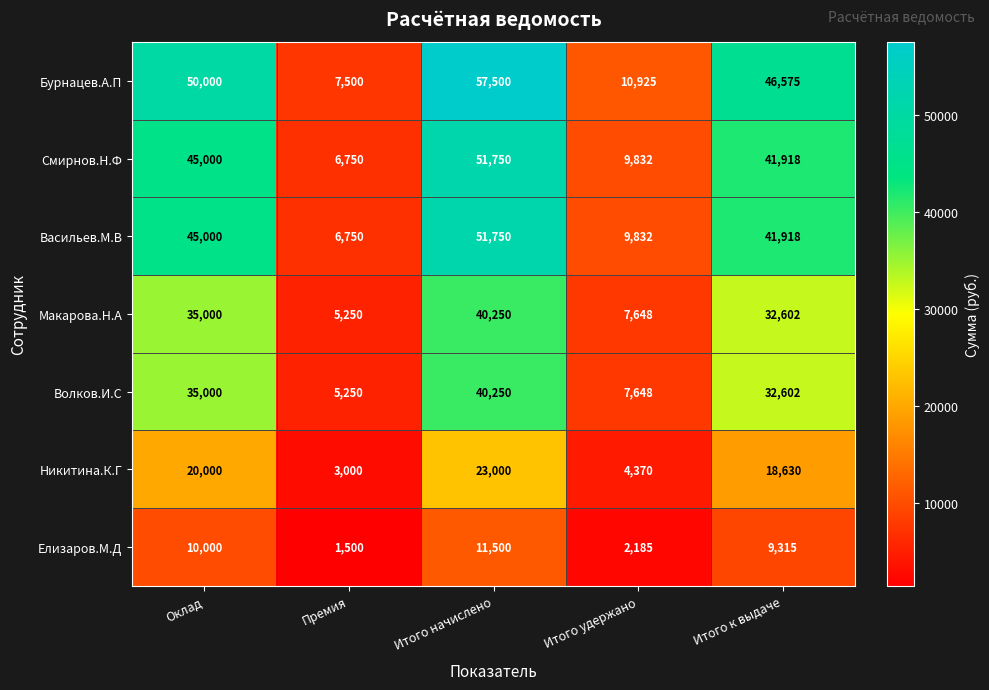

List the labels in order of Васильев.М.В value, largest first.

Итого начислено, Оклад, Итого к выдаче, Итого удержано, Премия